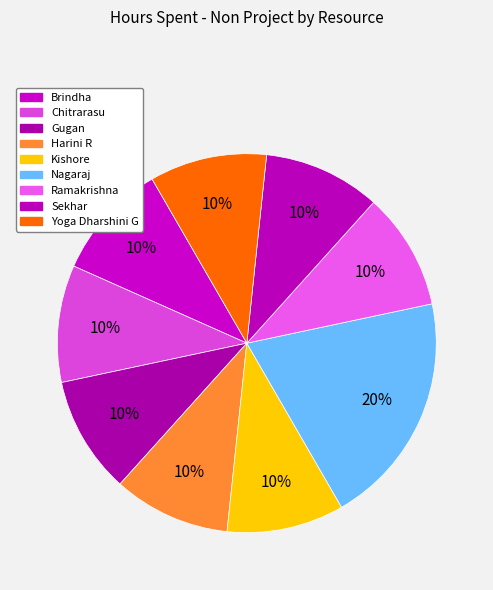

Rank the categories by value from highest to lowest.

Nagaraj, Brindha, Chitrarasu, Gugan, Harini R, Kishore, Ramakrishna, Sekhar, Yoga Dharshini G